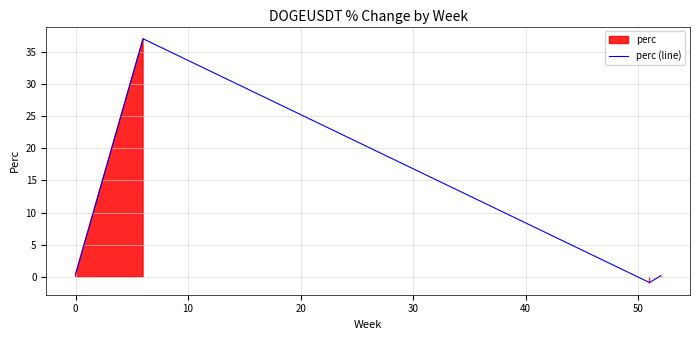

What is the difference between the maximum and second lowest values?

37.0